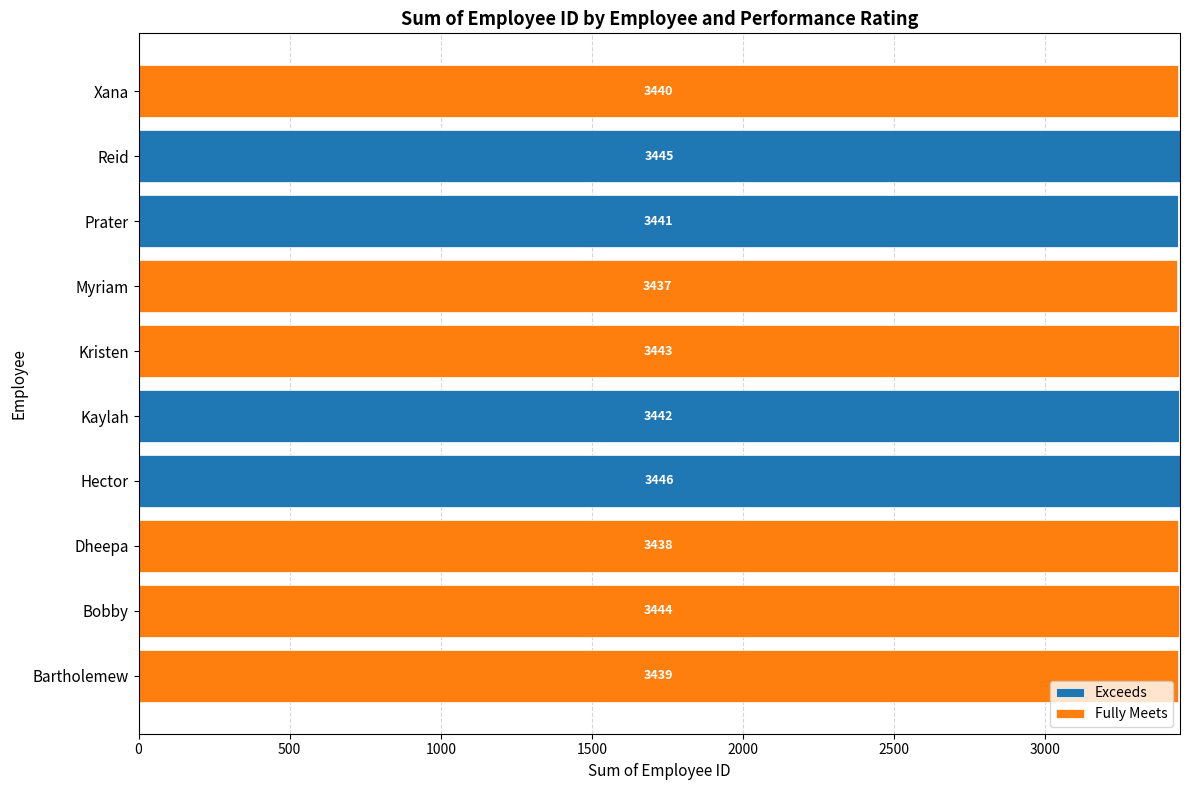

What is the total value across all series at Dheepa?

3438